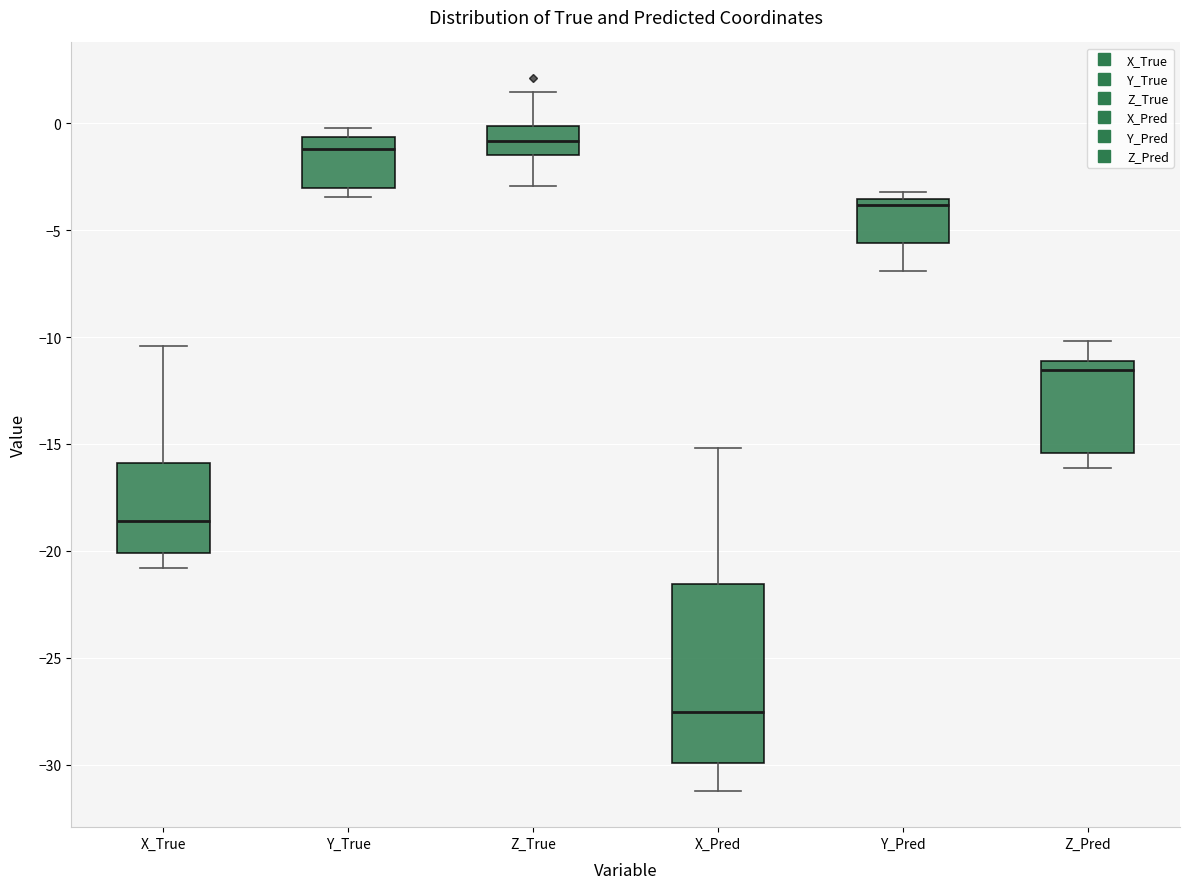

Reading left to right, read every box against the y-axis: the position of its median line, the range the box covers, and the ends of its whiskers. The values are not printed on the chart, so give them approximately, as read against the axis.

X_True: median -18.5, box -20.0 to -16.0, whiskers -21.0 to -10.5
Y_True: median -1.0, box -3.0 to -0.5, whiskers -3.5 to 0.0
Z_True: median -1.0, box -1.5 to 0.0, whiskers -3.0 to 1.5
X_Pred: median -27.5, box -30.0 to -21.5, whiskers -31.5 to -15.0
Y_Pred: median -4.0, box -5.5 to -3.5, whiskers -7.0 to -3.0
Z_Pred: median -11.5, box -15.5 to -11.0, whiskers -16.0 to -10.0